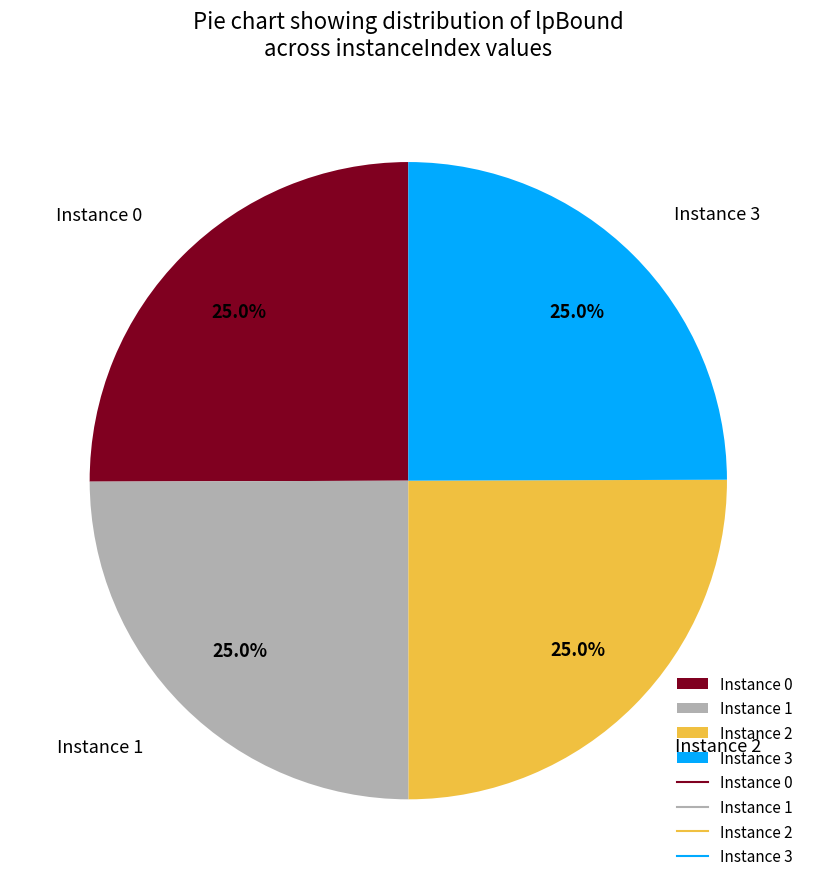

Is there any slice that represents more than half of the pie?

No